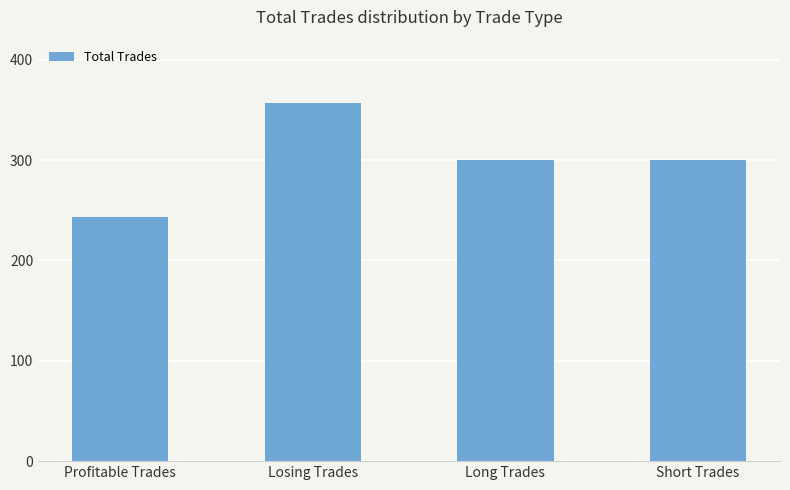

Approximately how many times larger is the value at Short Trades compared to Losing Trades?

0.8